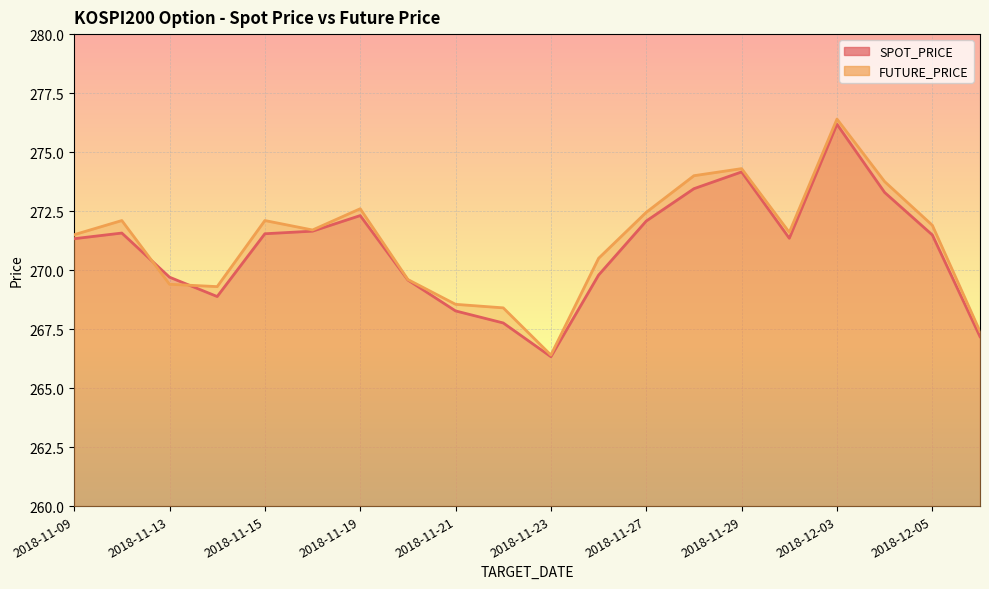

At which category is the sum across all series the highest?

2018-12-03